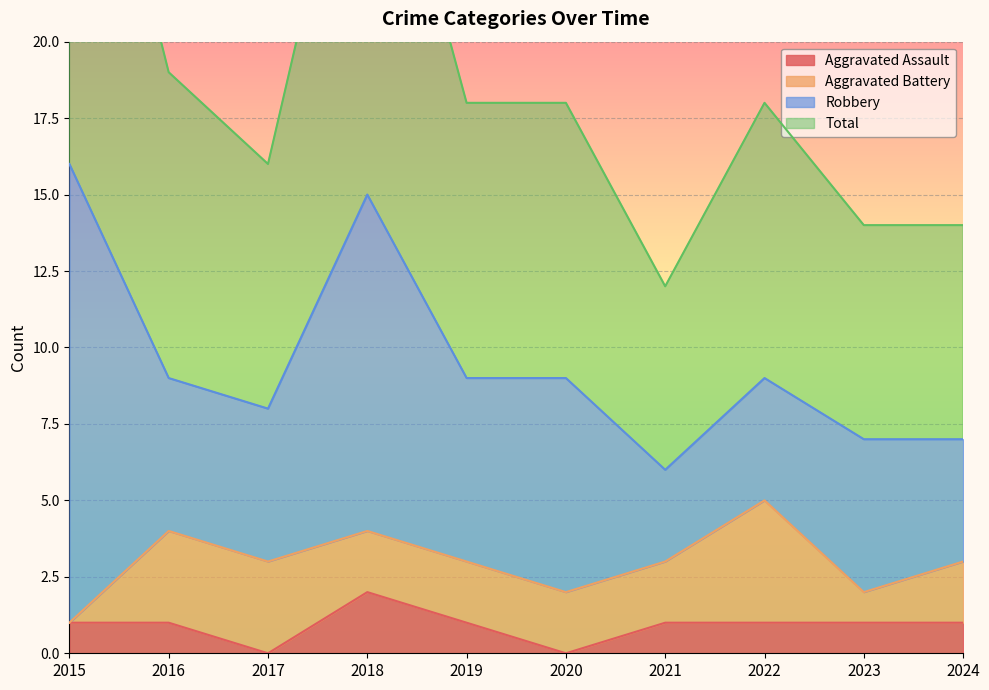

The value of Aggravated Assault at 2018 is 1. True or false?

False